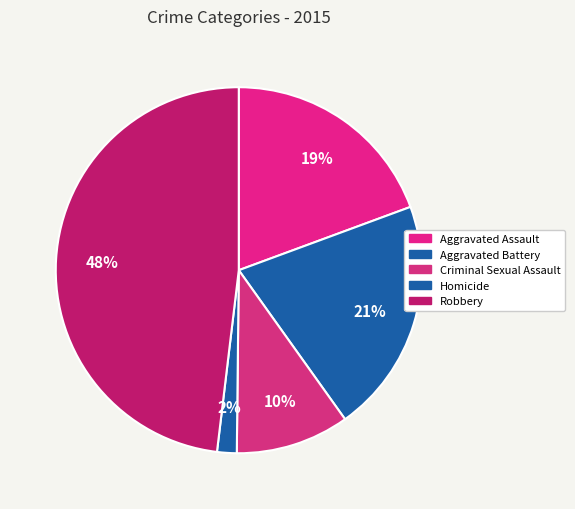

Approximately how many times larger is the value at Criminal Sexual Assault compared to Robbery?

0.2